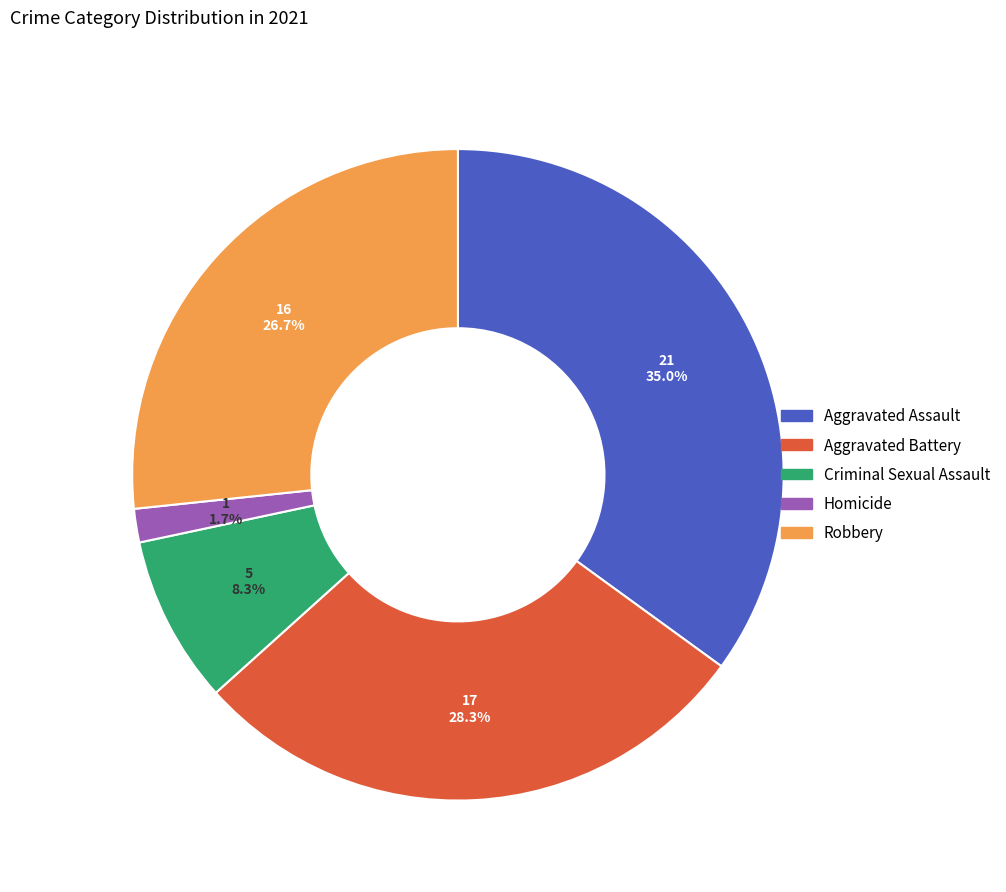

The Aggravated Assault slice represents 28% of the pie. True or false?

False